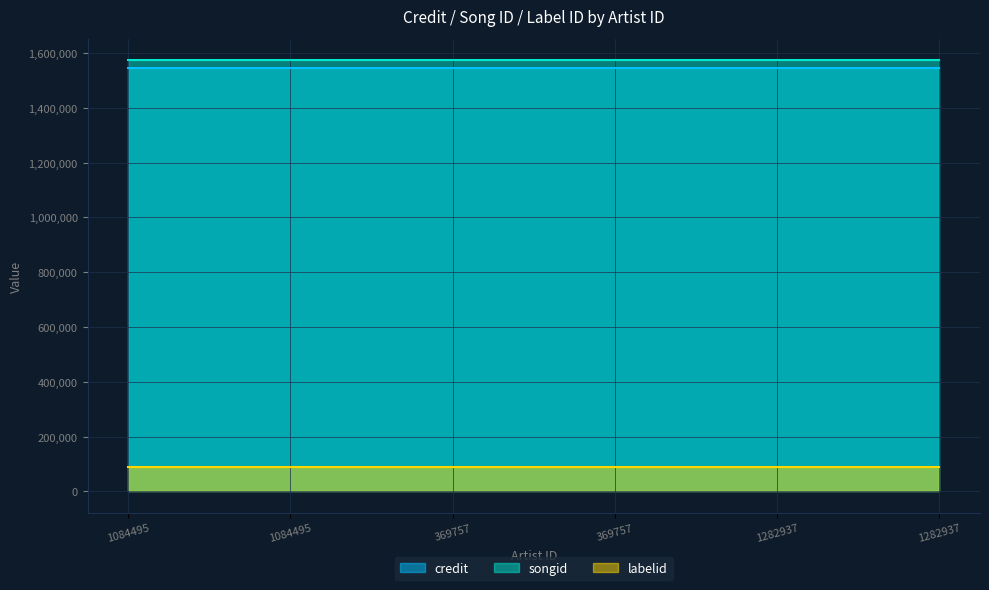

True or false: songid has more than 2 interior local peaks.

False